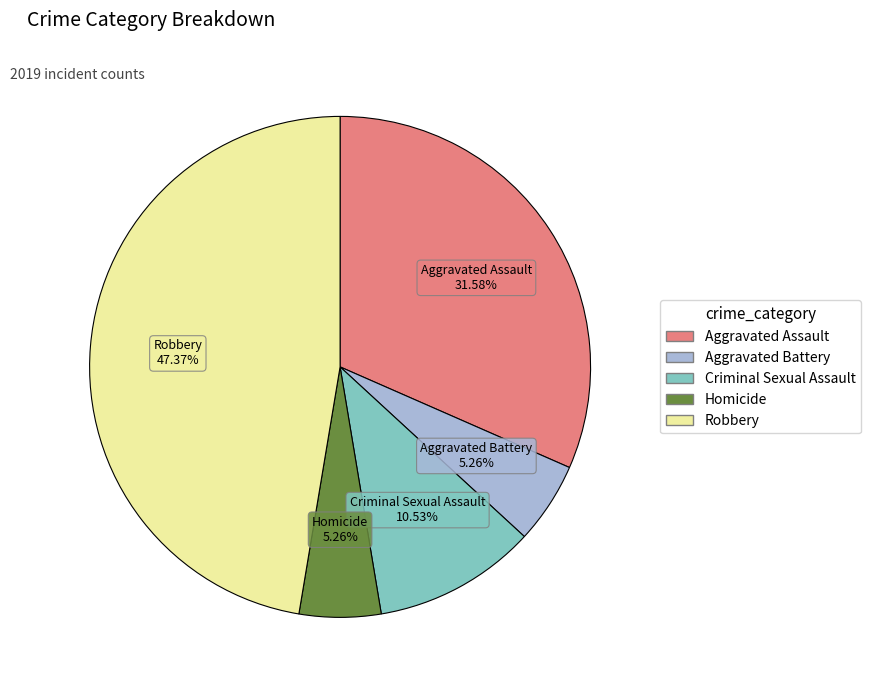

Which slice is the largest?

Robbery